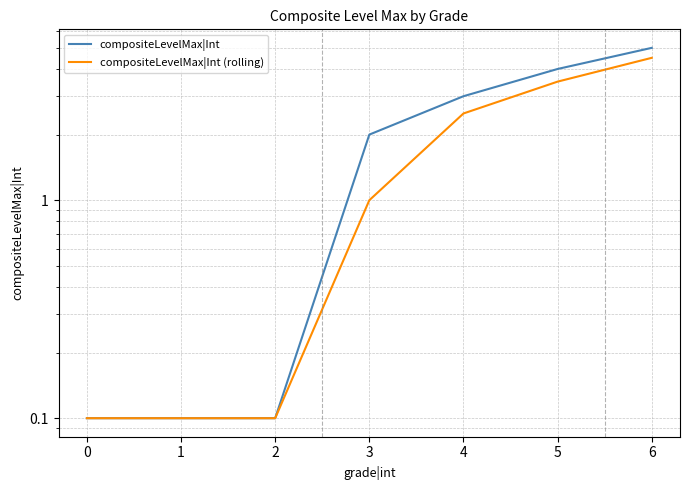

How many values in the compositeLevelMax|Int series exceed 2?

3